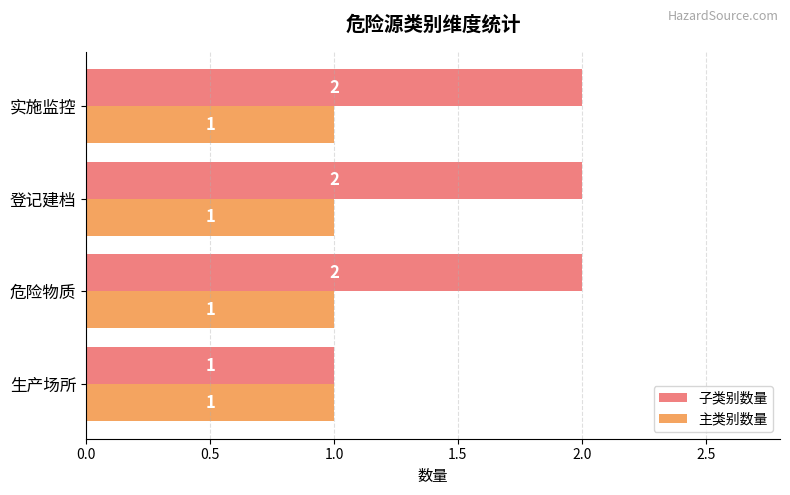

What is the sum of the 子类别数量 values at 实施监控 and 危险物质?

4